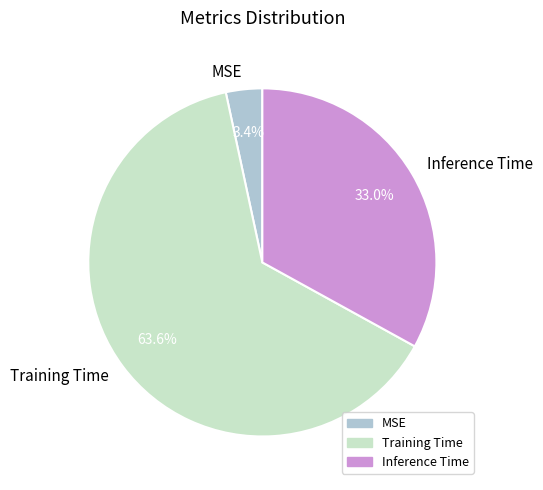

To the nearest percent, what is the difference between the largest and smallest slice percentages?

60%